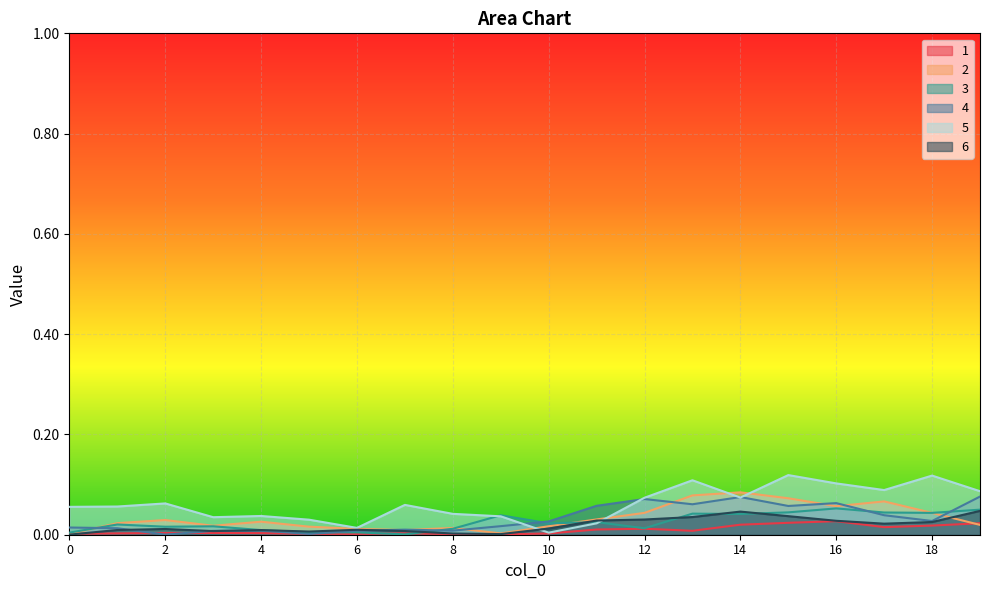

Is it true that 5 equals 0.0 at 9?

False